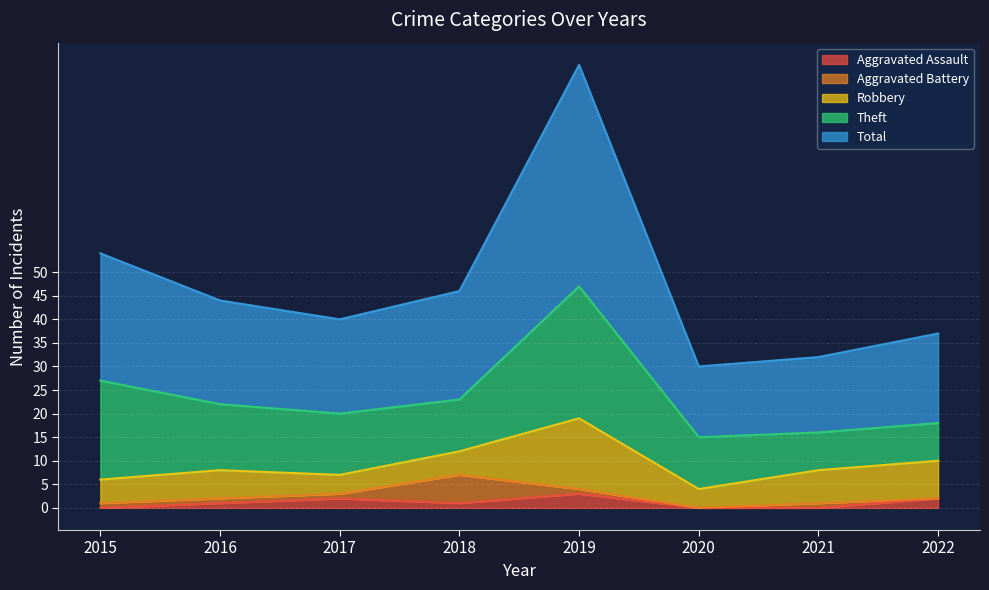

The Total series shows 11 at 2016. True or false?

False